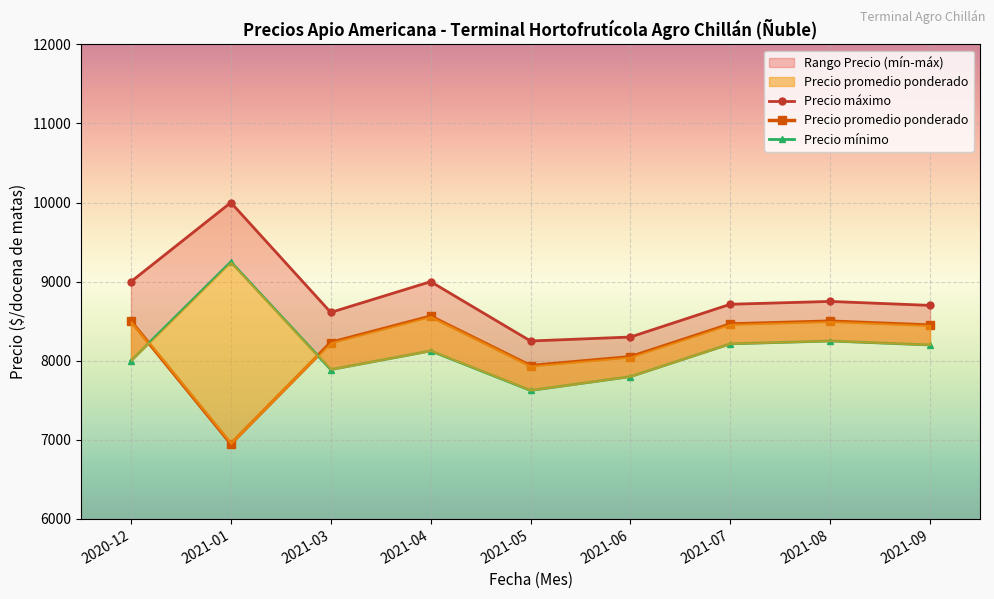

What is the approximate value of Precio promedio ponderado at 2021-03?

8230.8